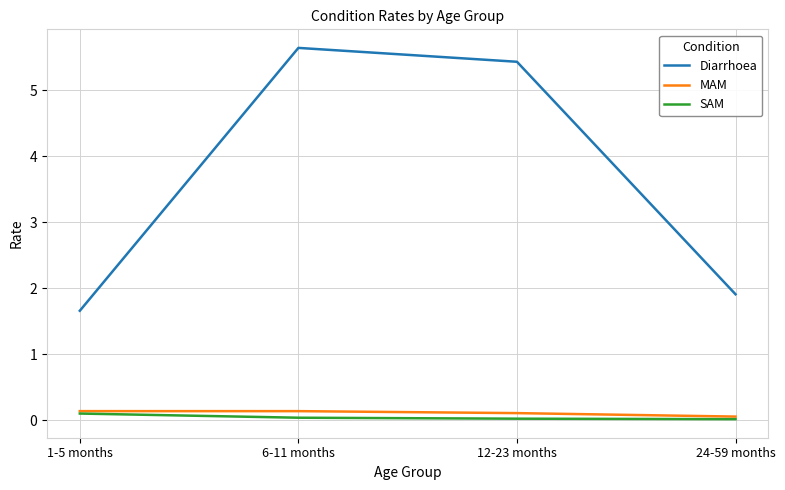

The Diarrhoea series shows 1.9 at 24-59 months. True or false?

True